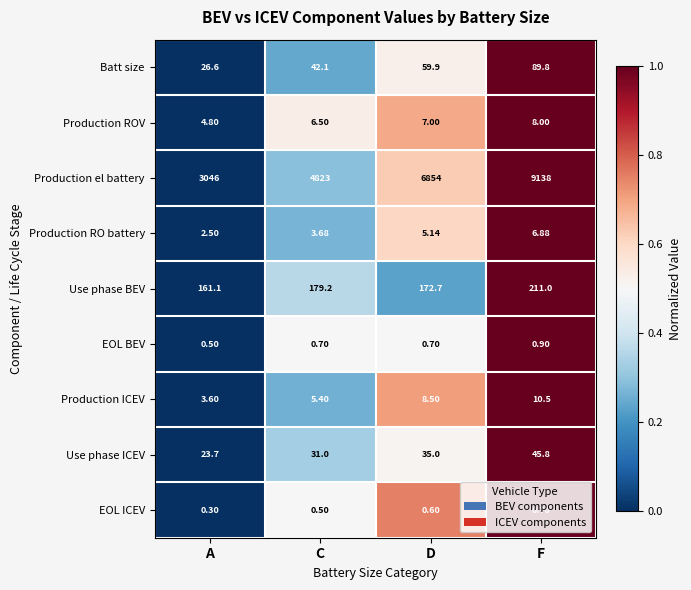

Which series has the largest total across all categories?

Production el battery